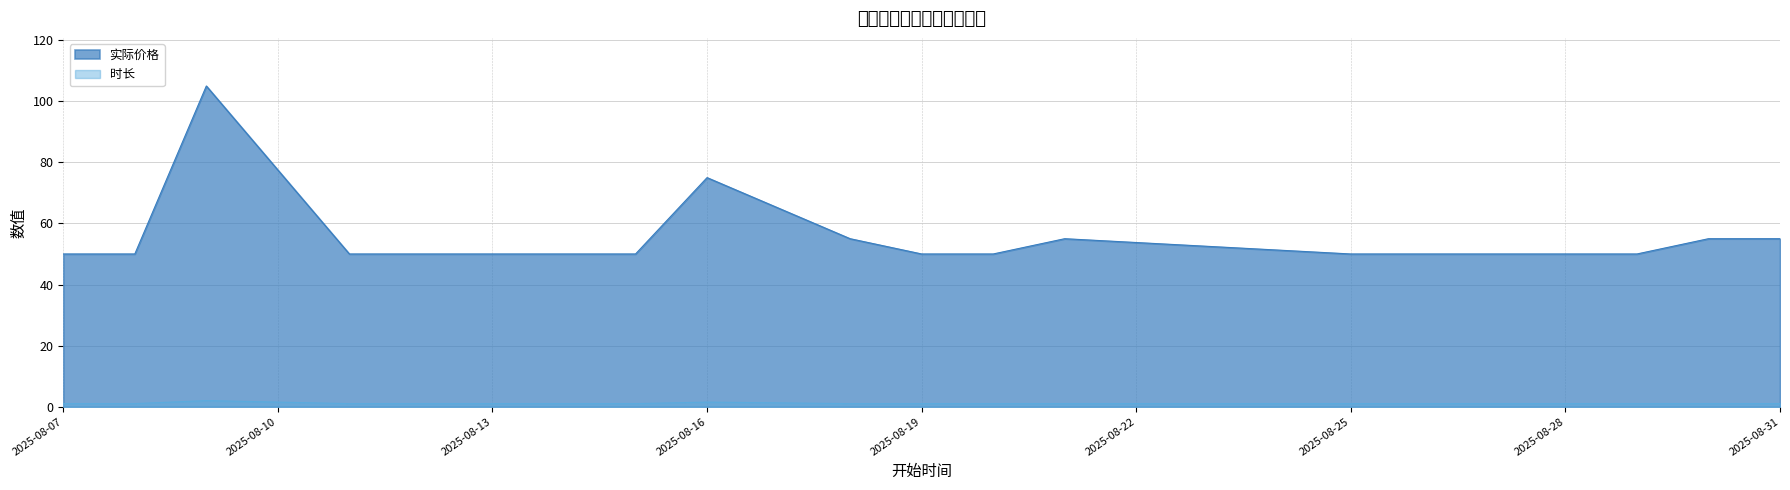

How many lines are shown in the chart?

2